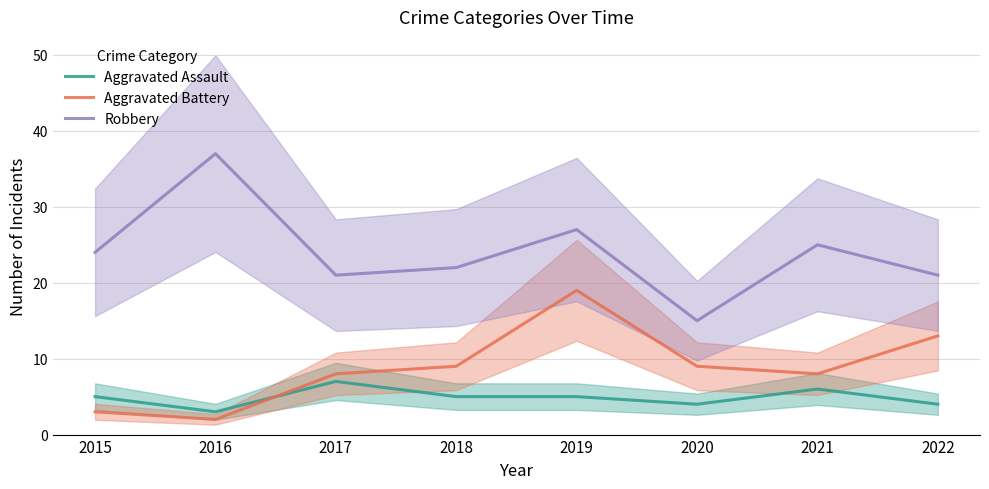

True or false: Robbery has more than 0 points higher than both neighbors.

True